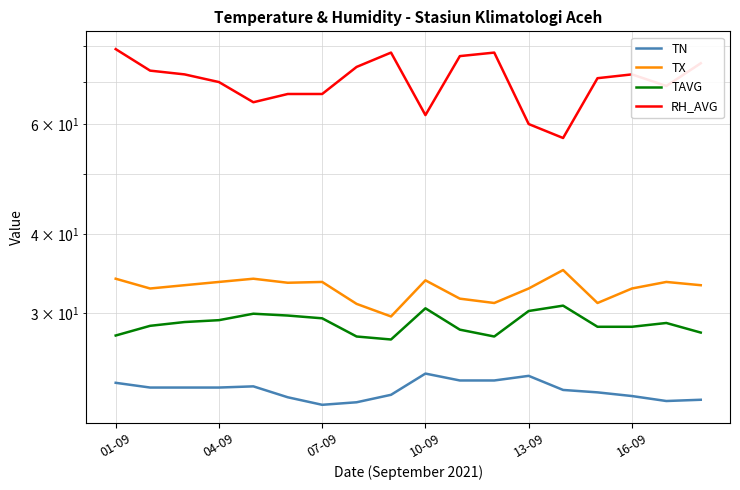

The TX series shows 10.2 at 11. True or false?

False